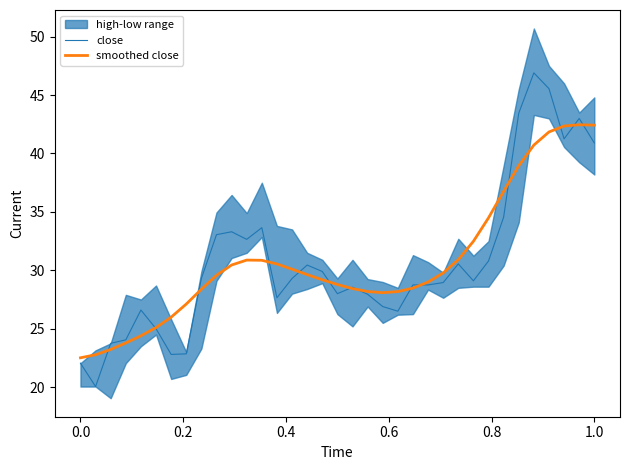

How many data points in smoothed close are less than 29?

16